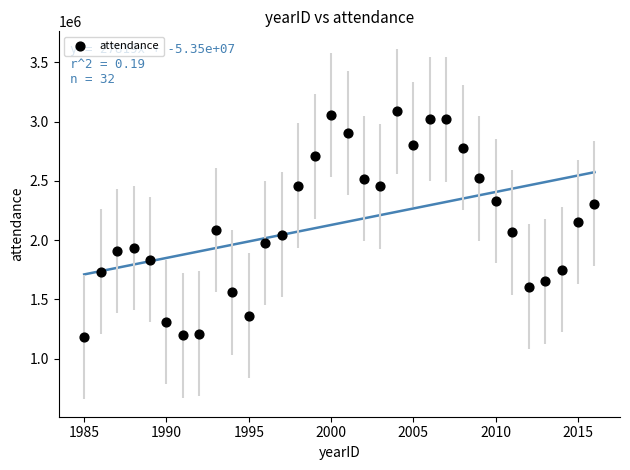

What is the range of Y values (max minus min)?

1903558